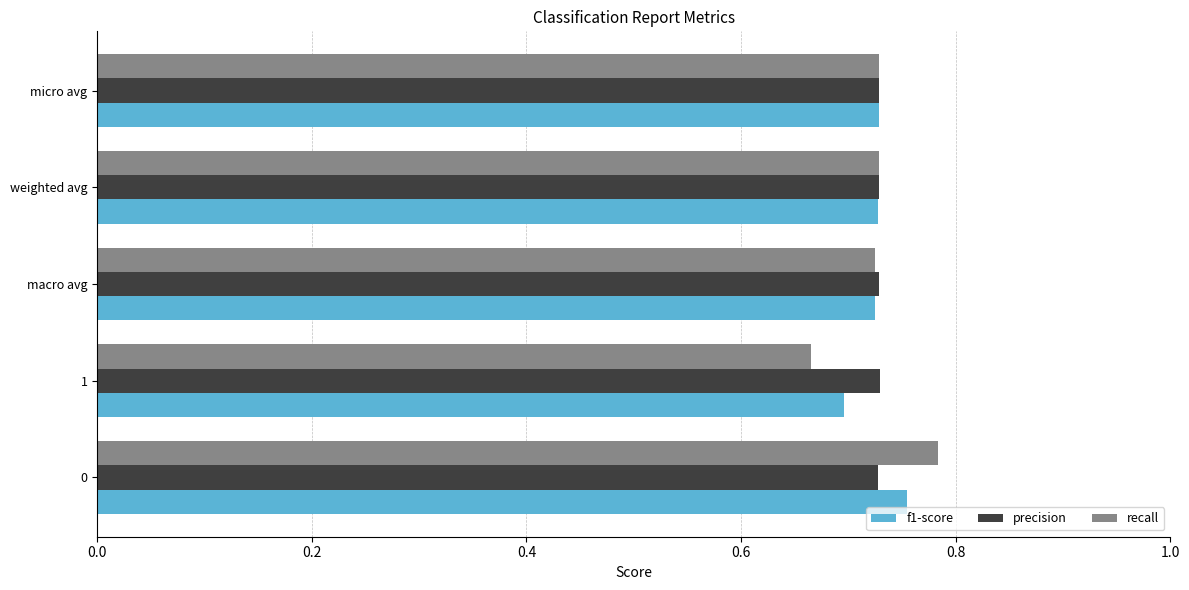

What is the sum of all recall values?

3.6